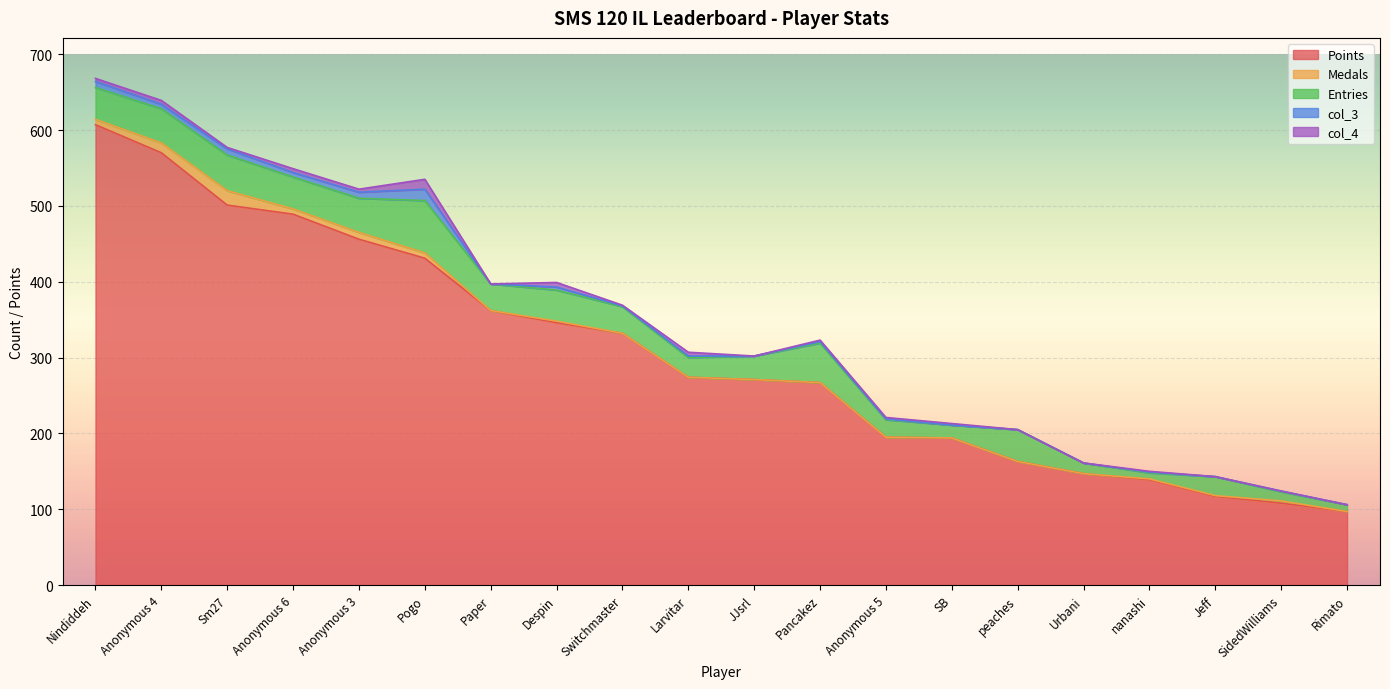

What is the approximate value of Entries at Switchmaster?

35